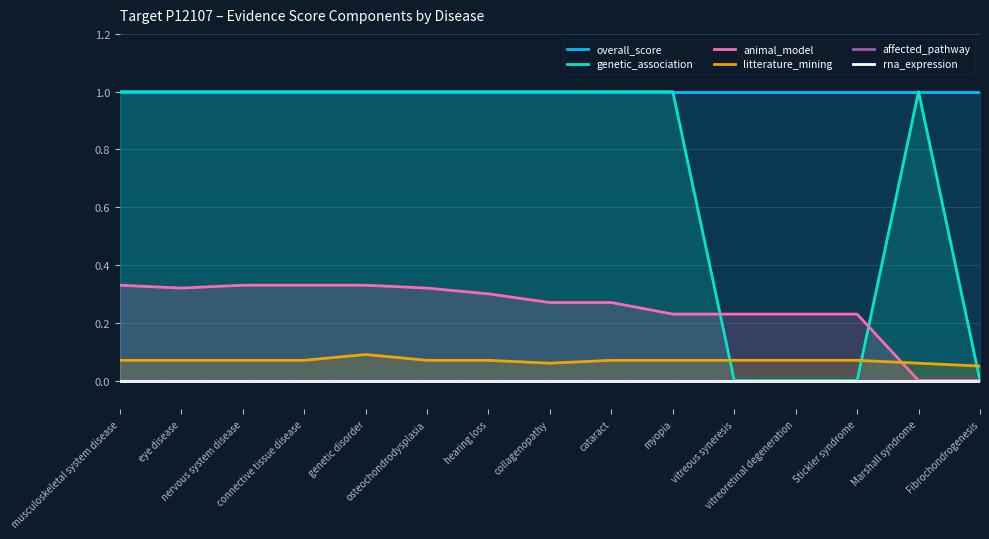

What are all the series names shown in the legend?

overall_score, genetic_association, animal_model, litterature_mining, affected_pathway, rna_expression